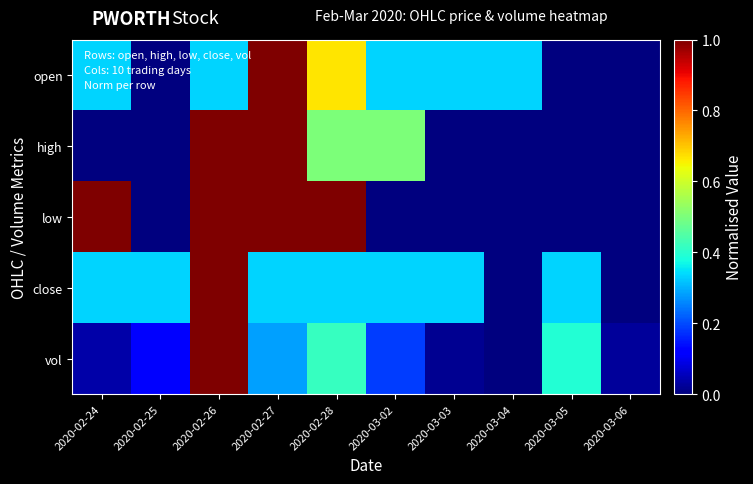

Which has a higher value, 2020-02-25 or 2020-03-03?

2020-03-03